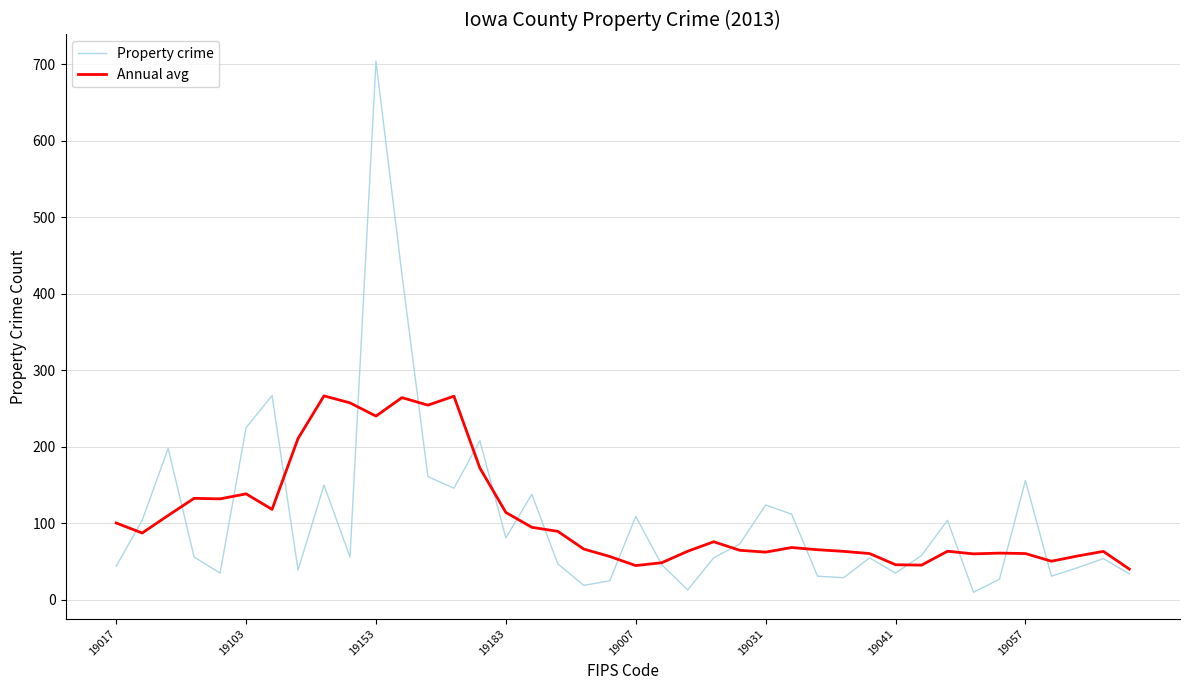

List the series in order of their peak value, highest first.

Property crime, Annual avg